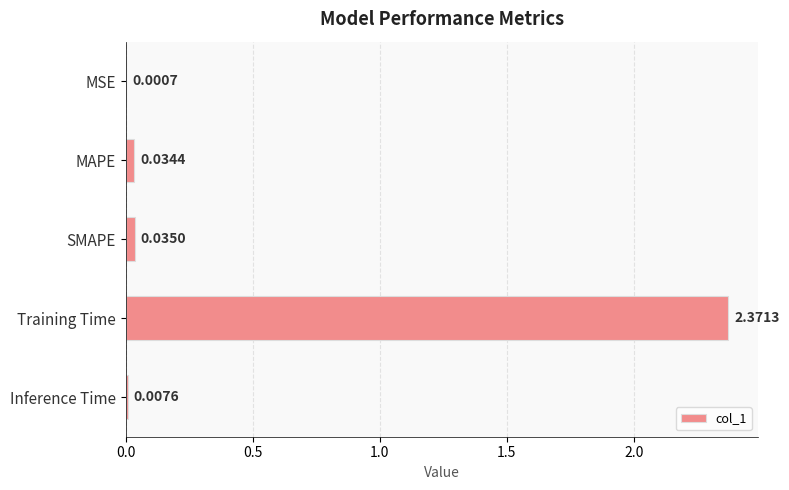

Between Training Time and SMAPE, which is larger?

Training Time